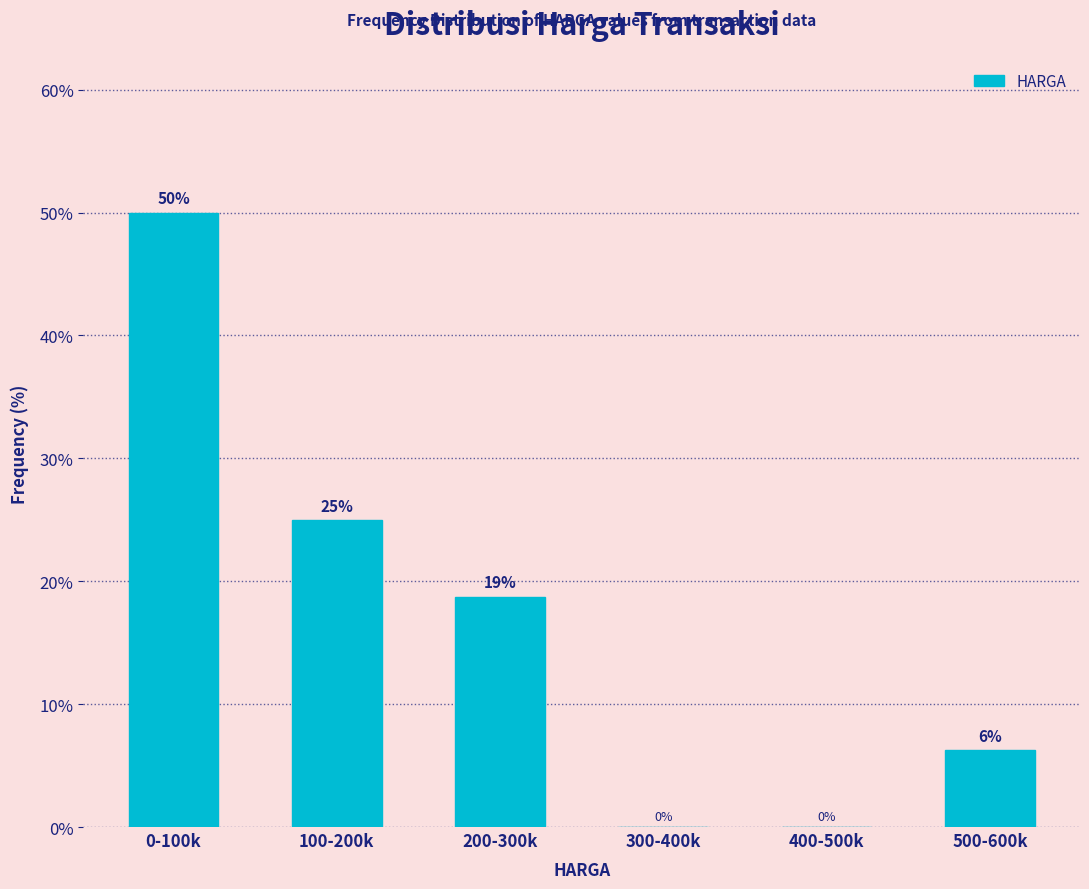

Where does the data first go above 18?

0-100k